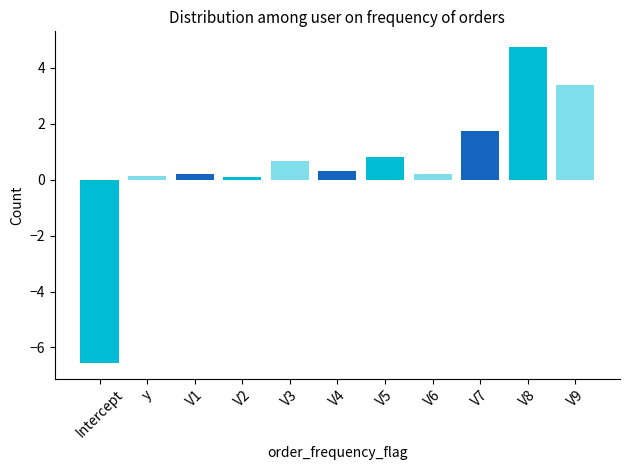

What is the average value?

0.5